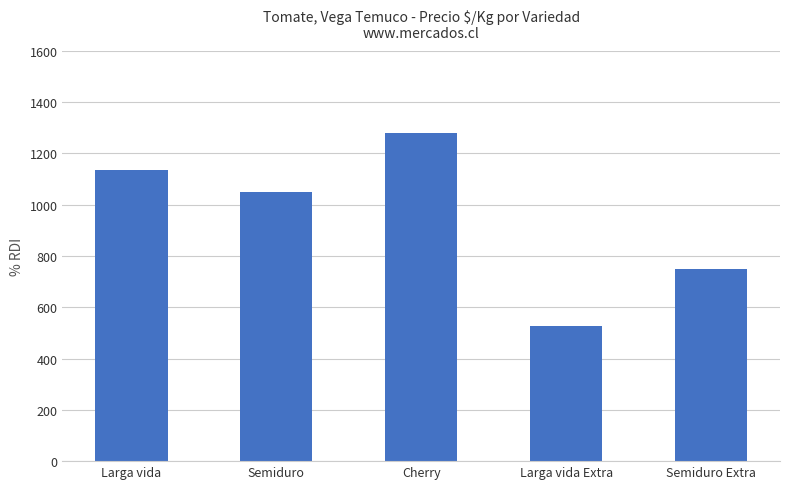

What is the difference between the maximum and minimum values?

750